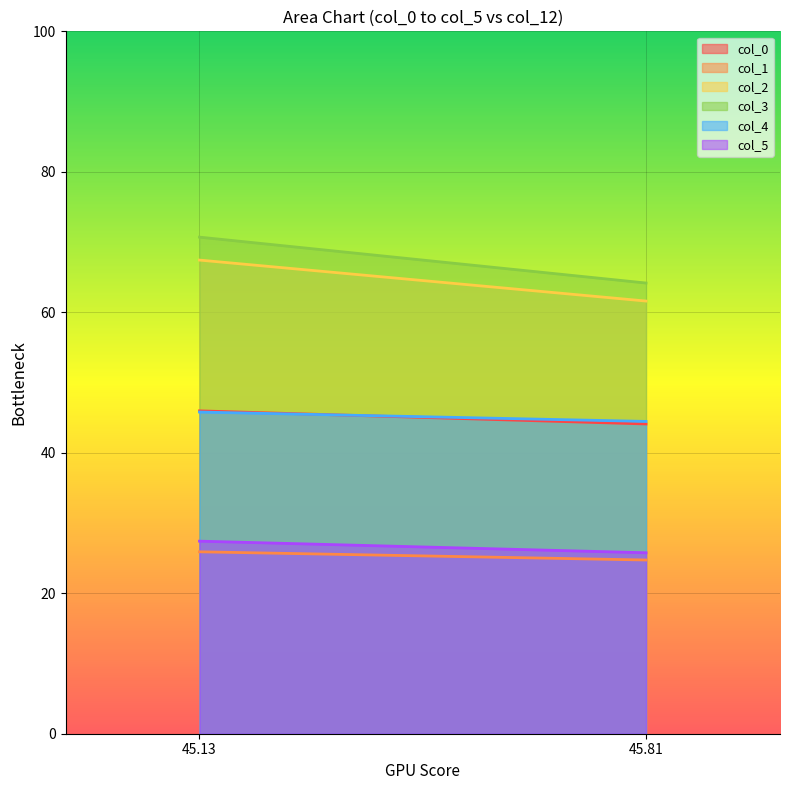

At which label does col_5 first exceed 27?

45.13